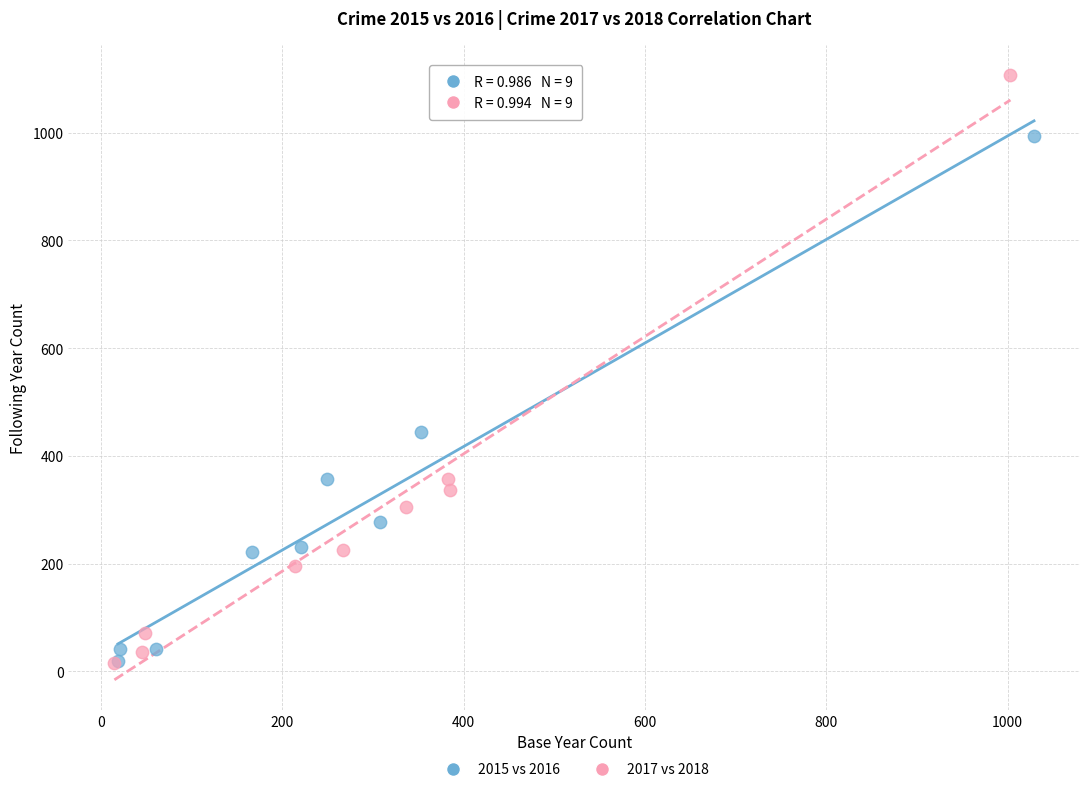

Which series has the widest spread of Y values?

2017 vs 2018